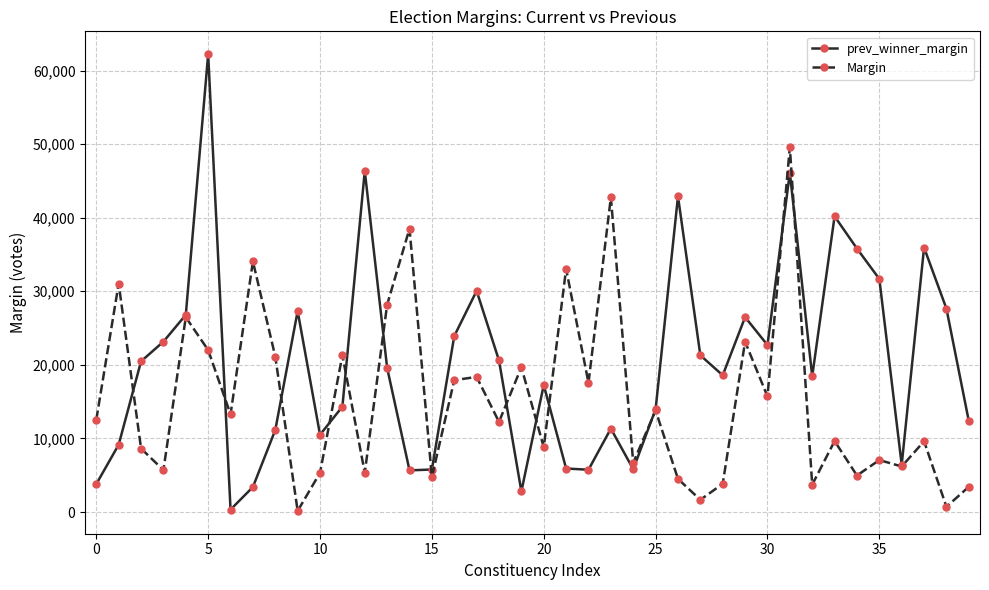

What is the average value of the prev_winner_margin series?

20350